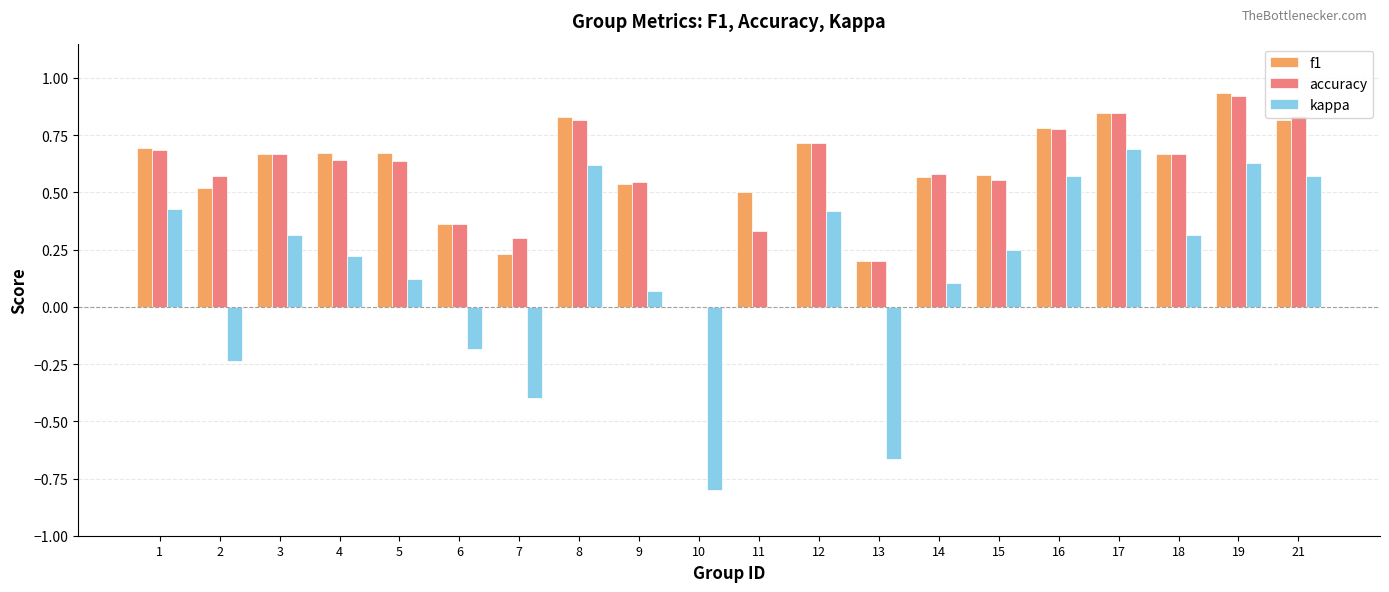

What is the sum of all accuracy values?

11.7